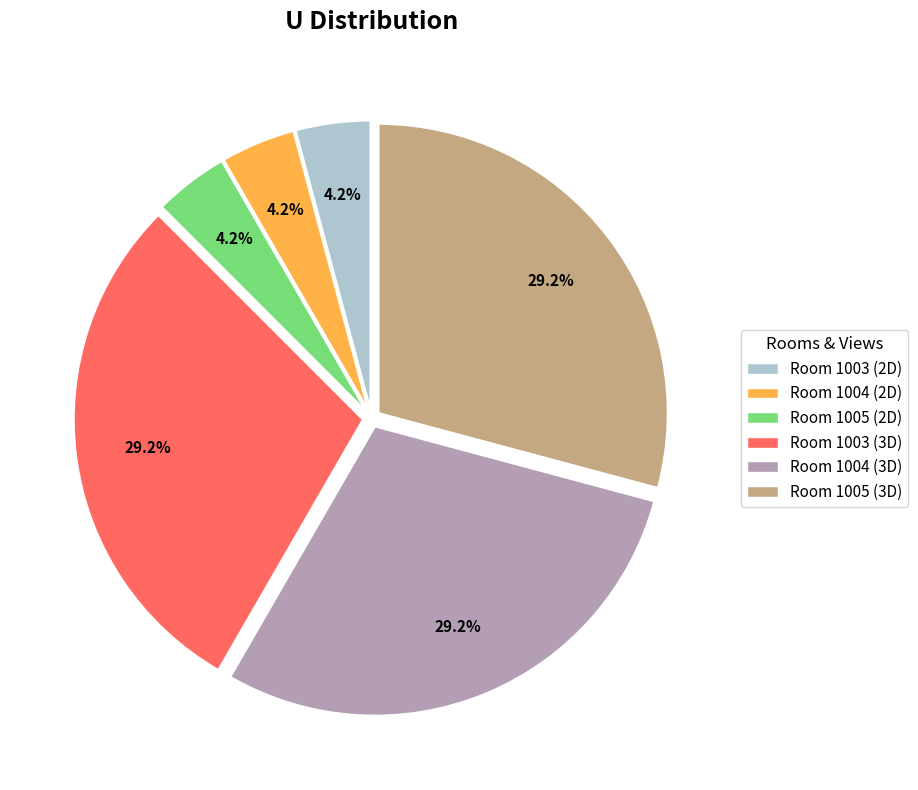

Combined, what portion of the pie is Room 1005 (3D) and Room 1004 (2D)?

33.3%